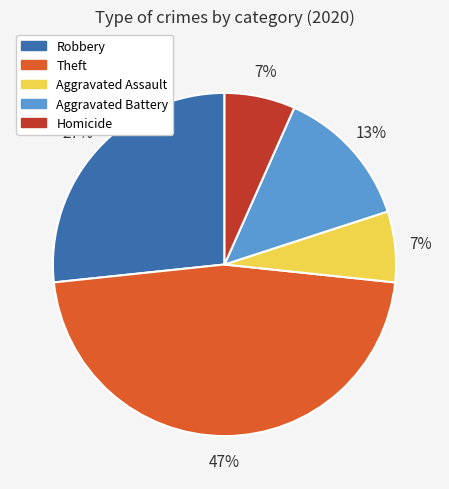

Is there any slice that represents more than half of the pie?

No